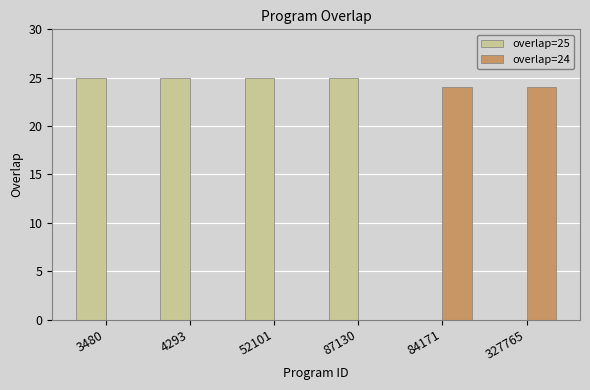

Reading right to left, list all the values displayed in this chart.

overlap=25: 0	0	25	25	25	25
overlap=24: 24	24	0	0	0	0